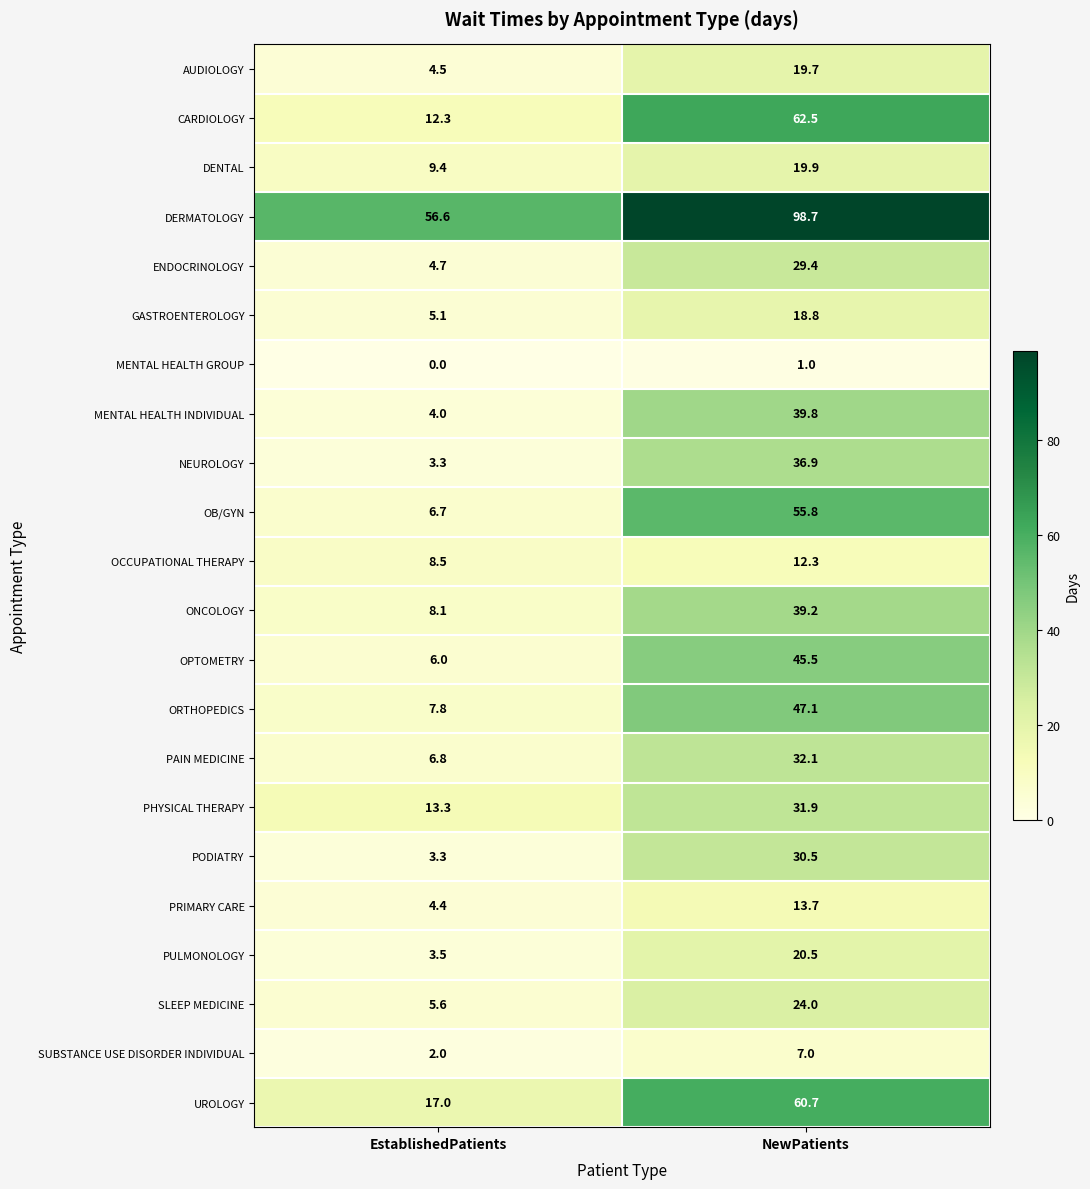

What is the approximate value of GASTROENTEROLOGY at NewPatients?

18.8